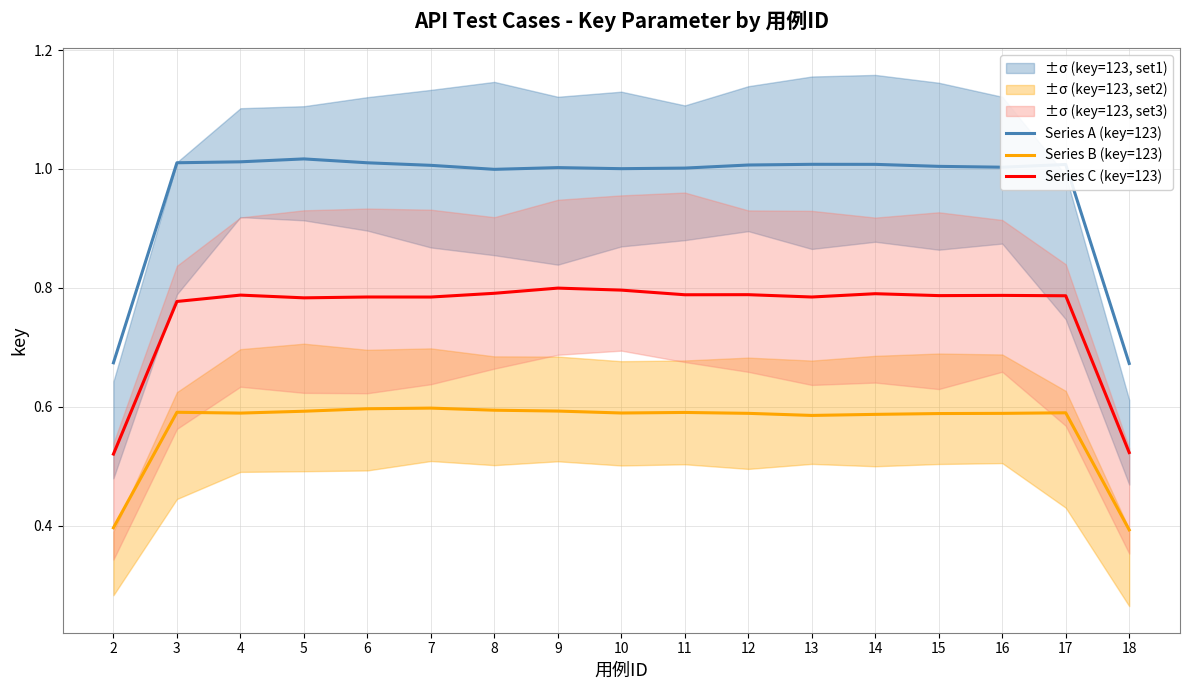

List the labels in order of Series C (key=123) value, smallest first.

2, 18, 3, 5, 7, 13, 6, 17, 15, 16, 4, 11, 12, 14, 8, 10, 9